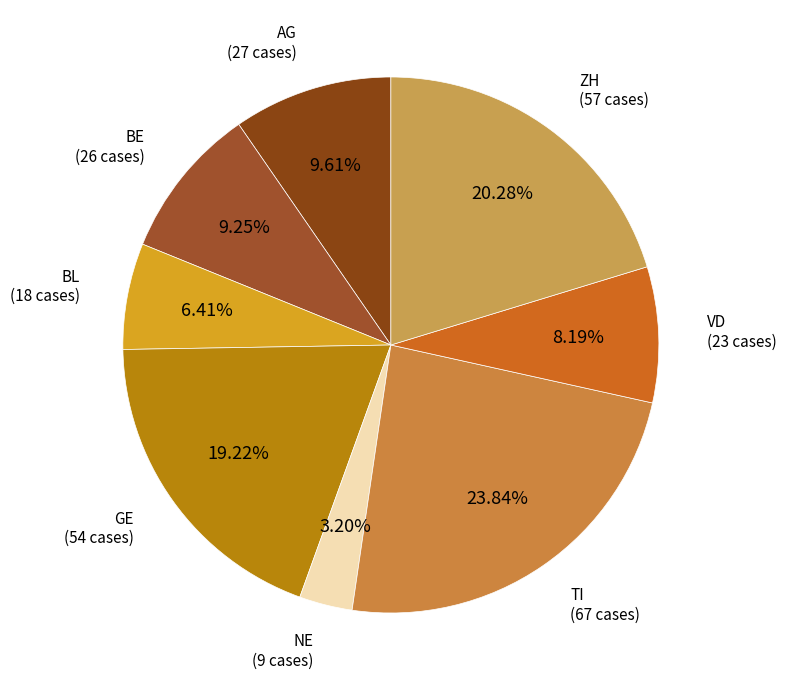

How many slices are in this pie chart?

8